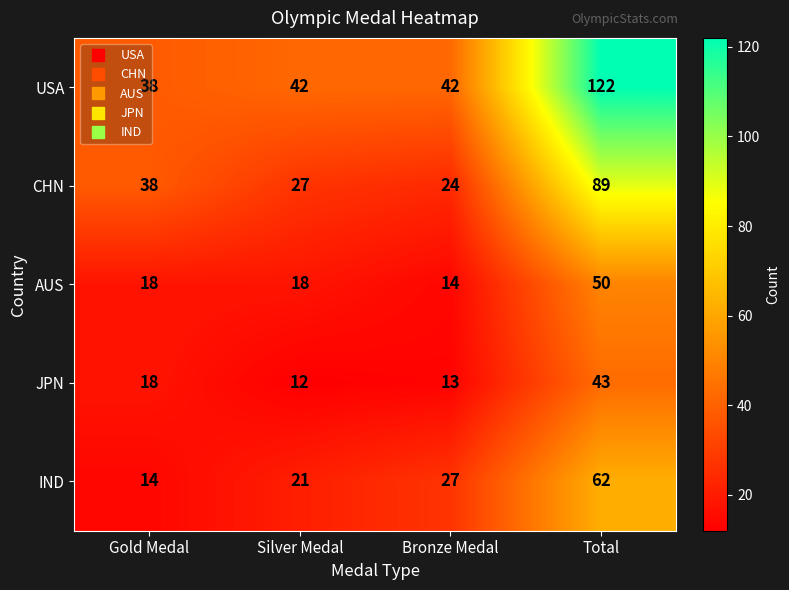

Which series has the largest total across all categories?

USA